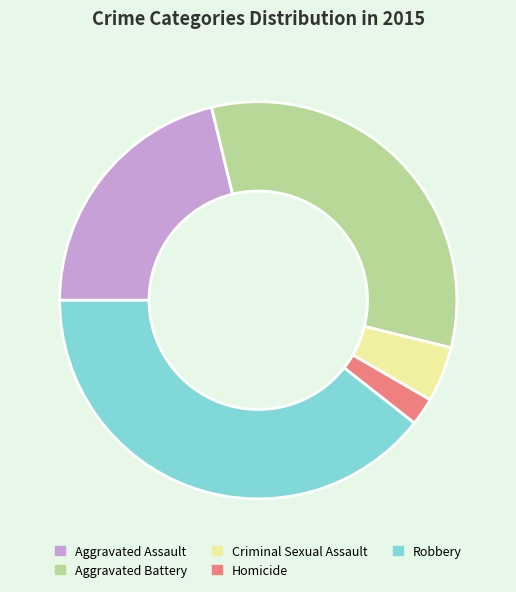

Is the sum of Criminal Sexual Assault and Aggravated Assault greater than half?

No